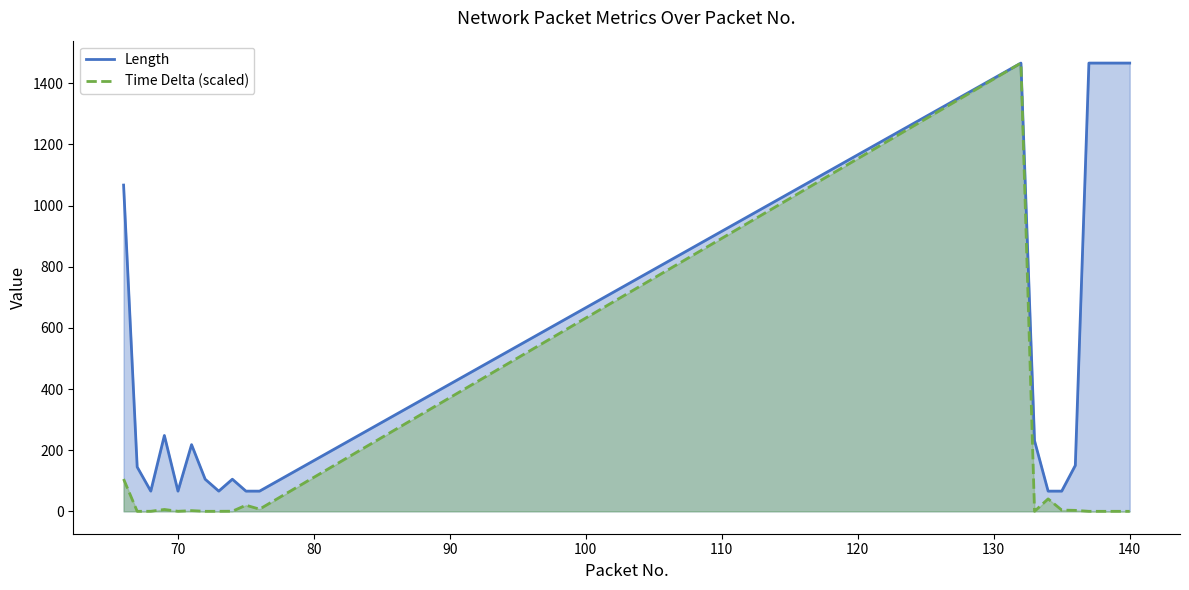

True or false: Length and Time Delta cross at least once.

False